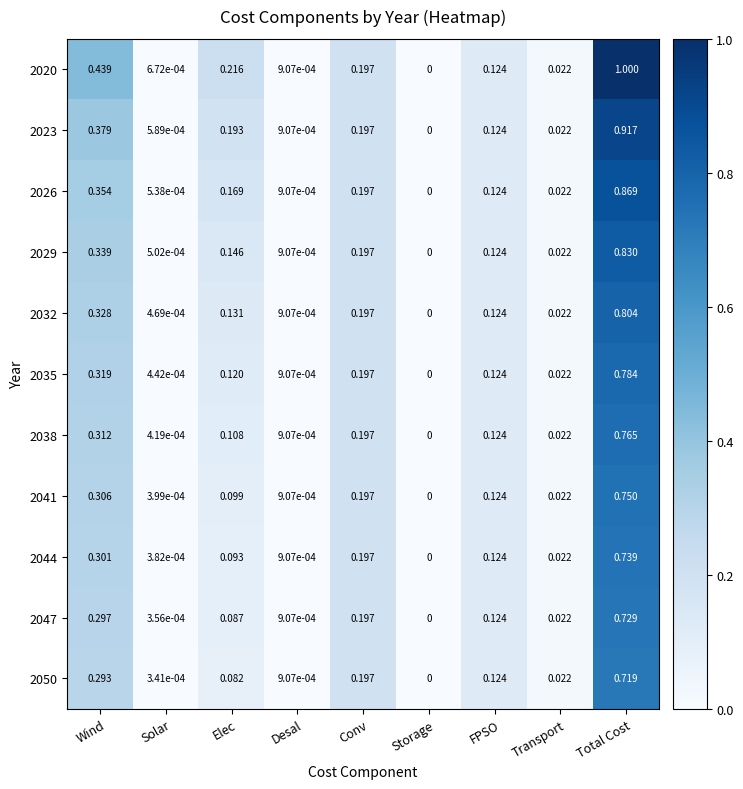

Count the number of data series in this chart.

11